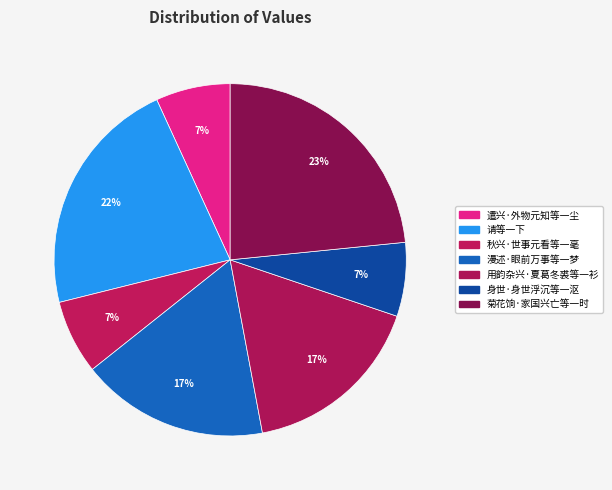

Count the number of slices in the pie.

7